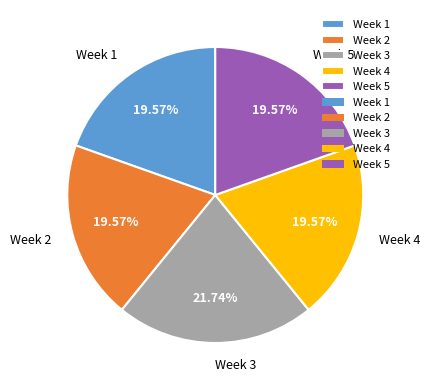

Is there any slice that represents more than half of the pie?

No